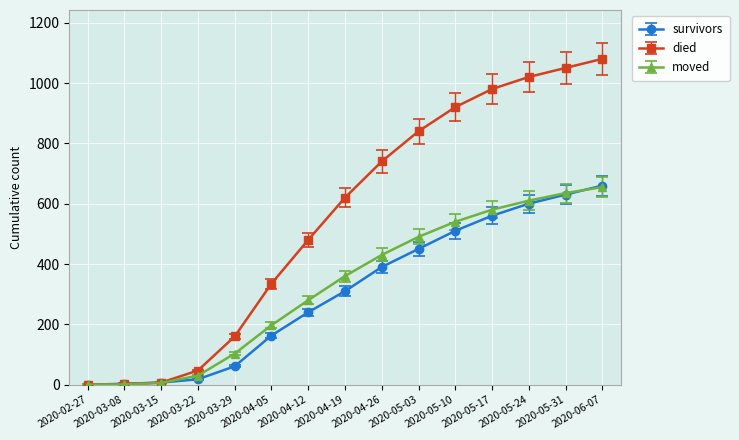

Is the value of moved at 2020-02-27 greater than the value of died at 2020-05-03?

No